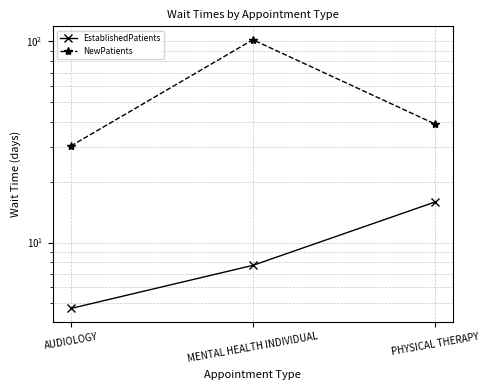

What is the difference between the maximum and minimum values in the NewPatients series?

71.8